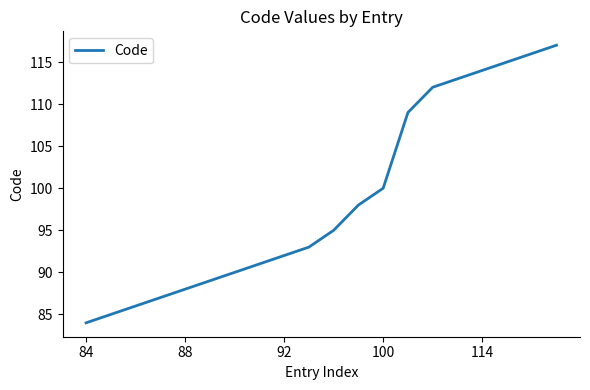

What is the smallest value displayed?

84